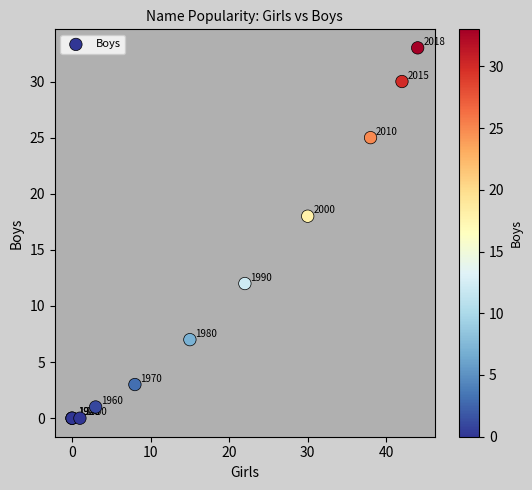

What Y value in the scatter plot is closest to 16?

18